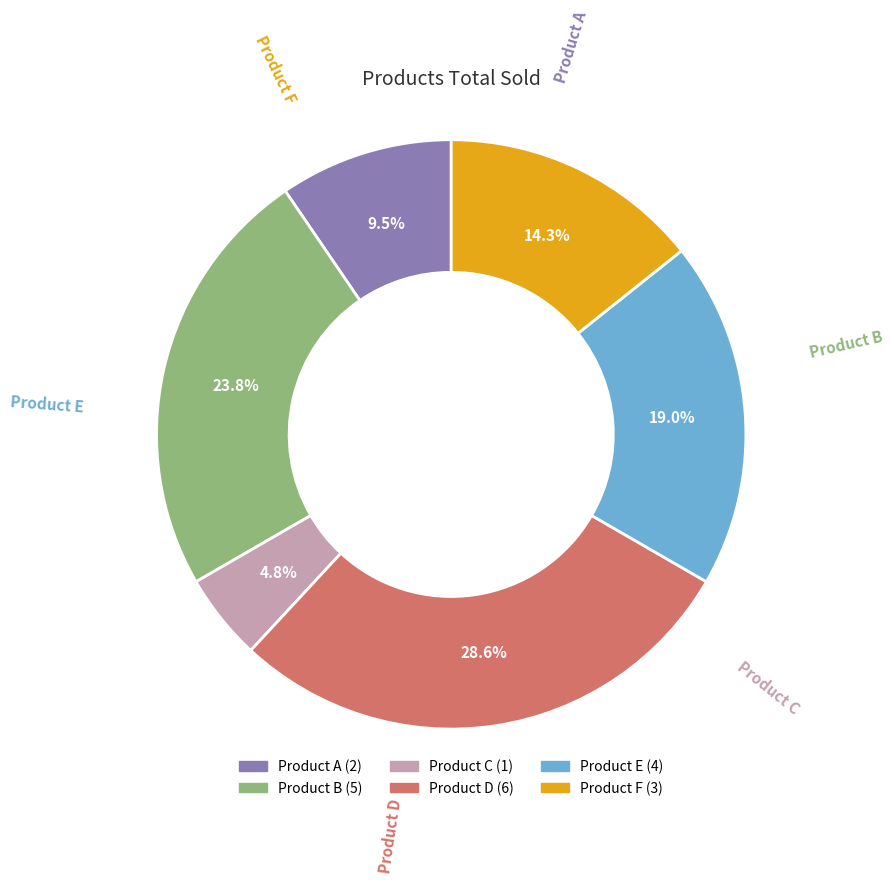

Do Product A and Product B together represent more than half of the pie?

No